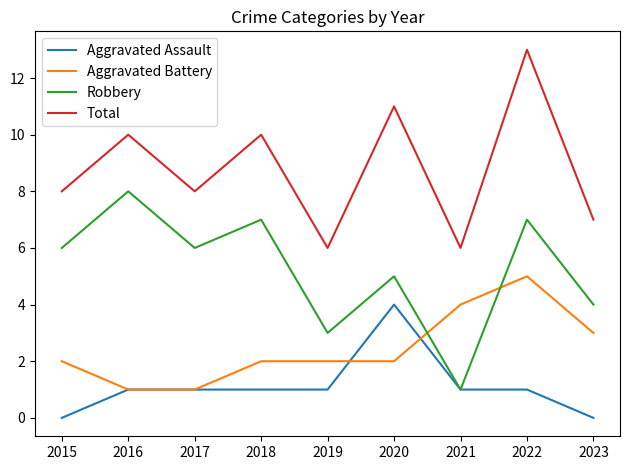

How many Aggravated Battery values are between 2 and 3?

5